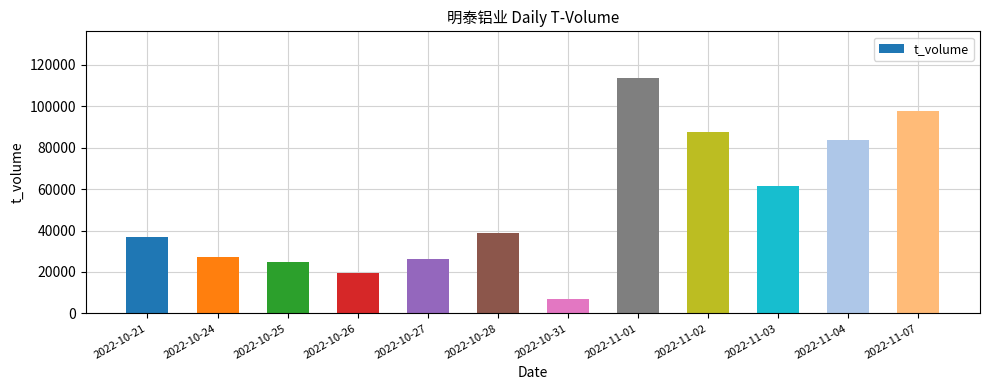

Read the value at 2022-10-28.

38616